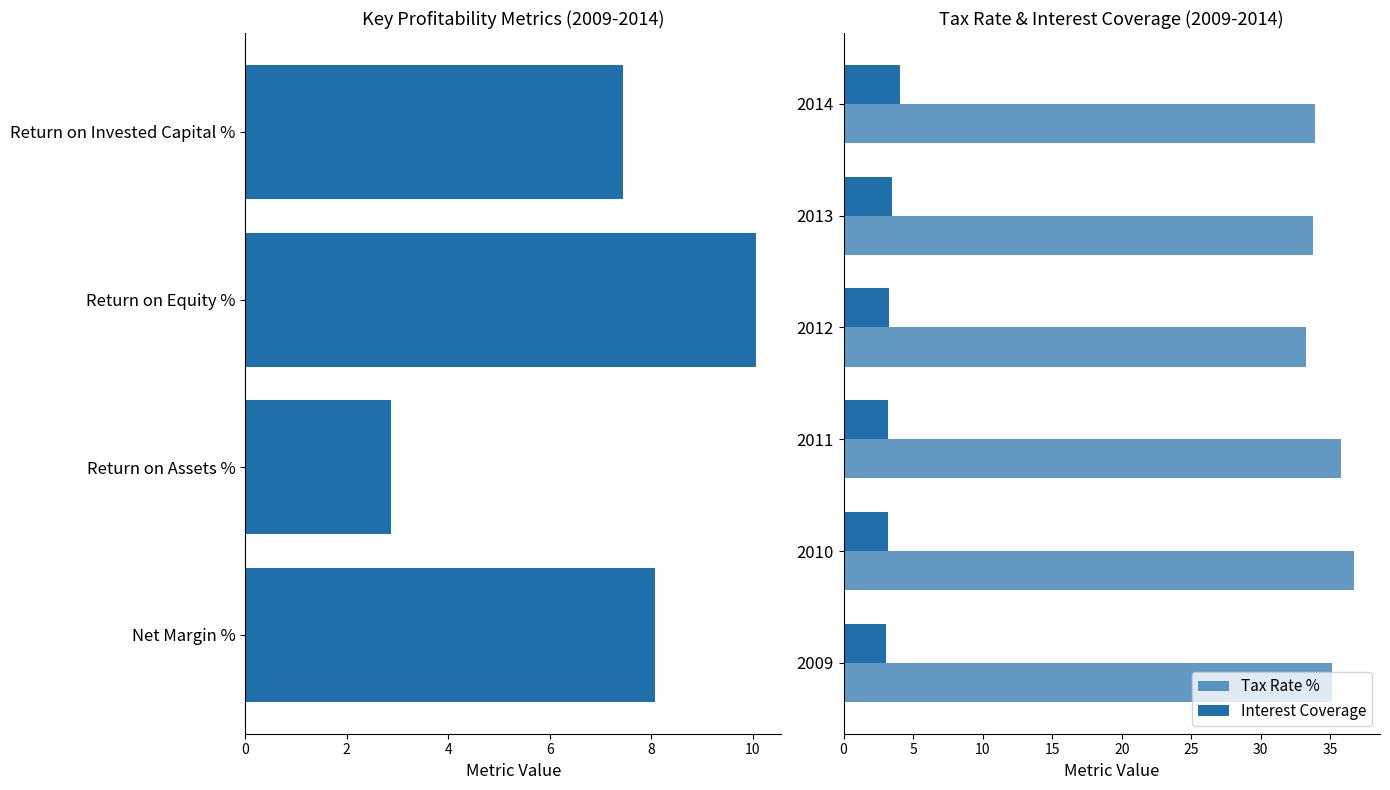

What is the spread (max minus min) of values at 2012?

30.2